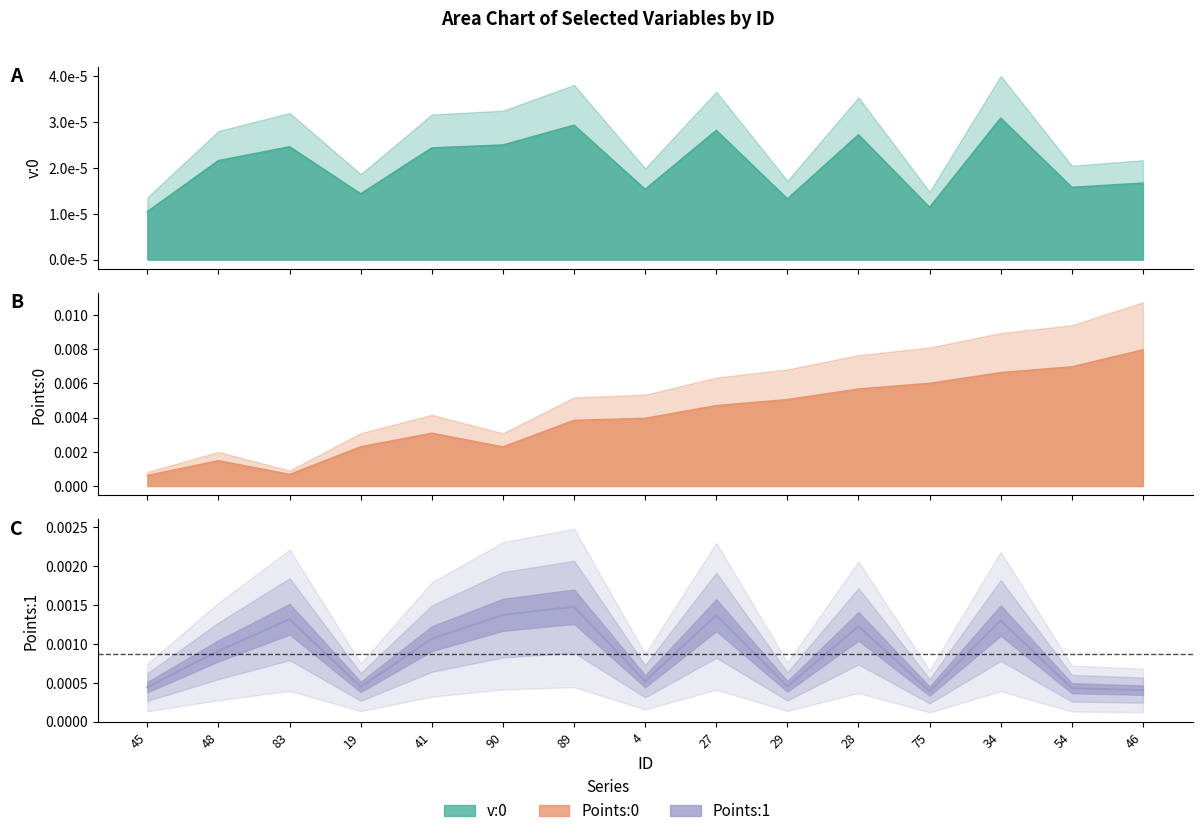

True or false: Points:1 has a value of 0.0 at 28.

True